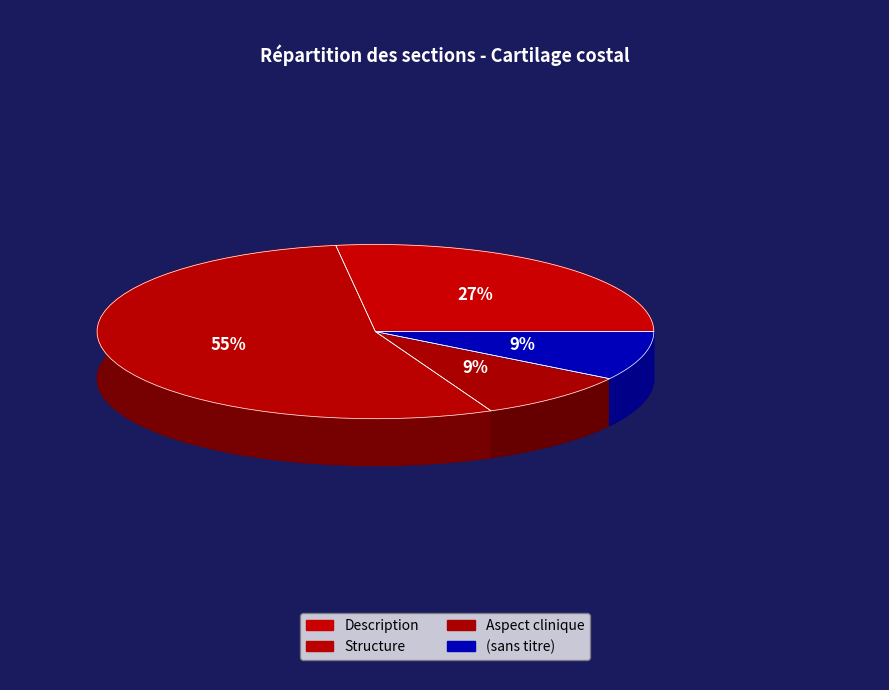

Count the number of slices in the pie.

4